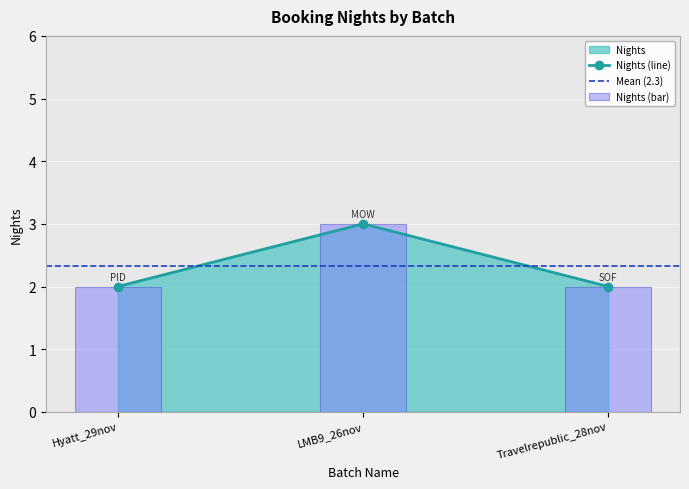

At which label is the value closest to 2?

Hyatt_29nov